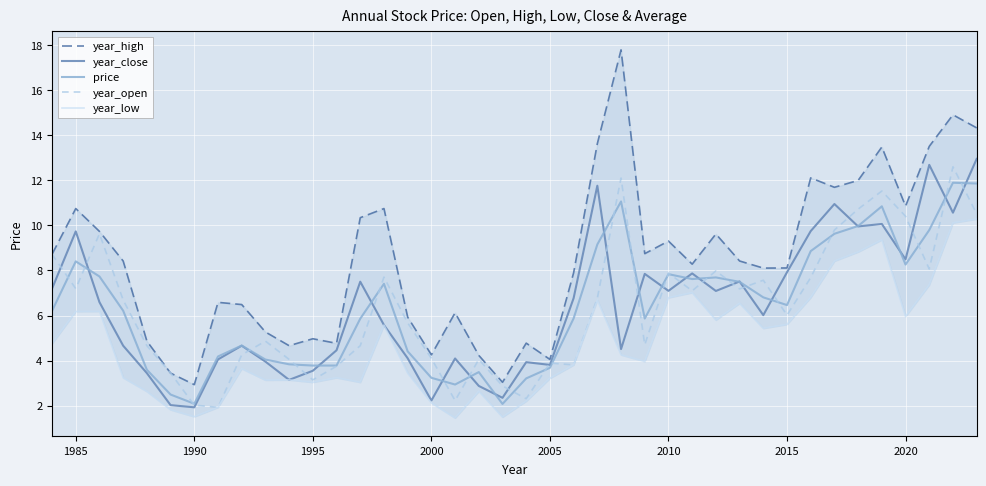

What is the maximum value for year_close?

12.9